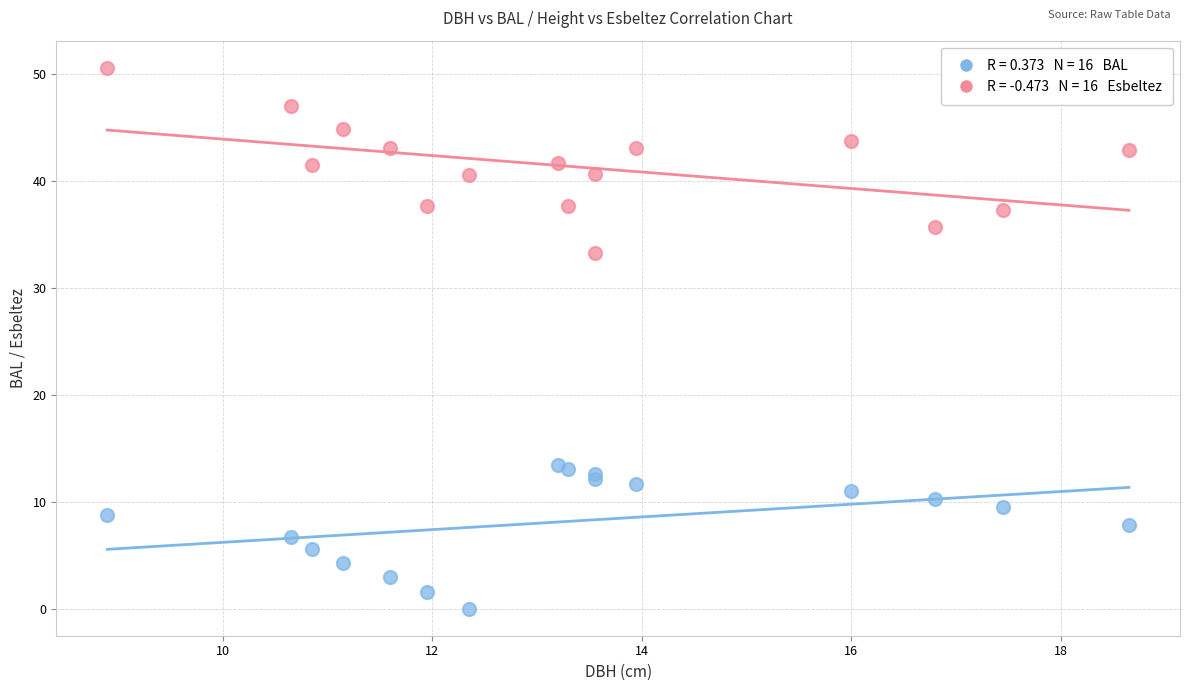

Across all series, what Y value is closest to 25?

33.2